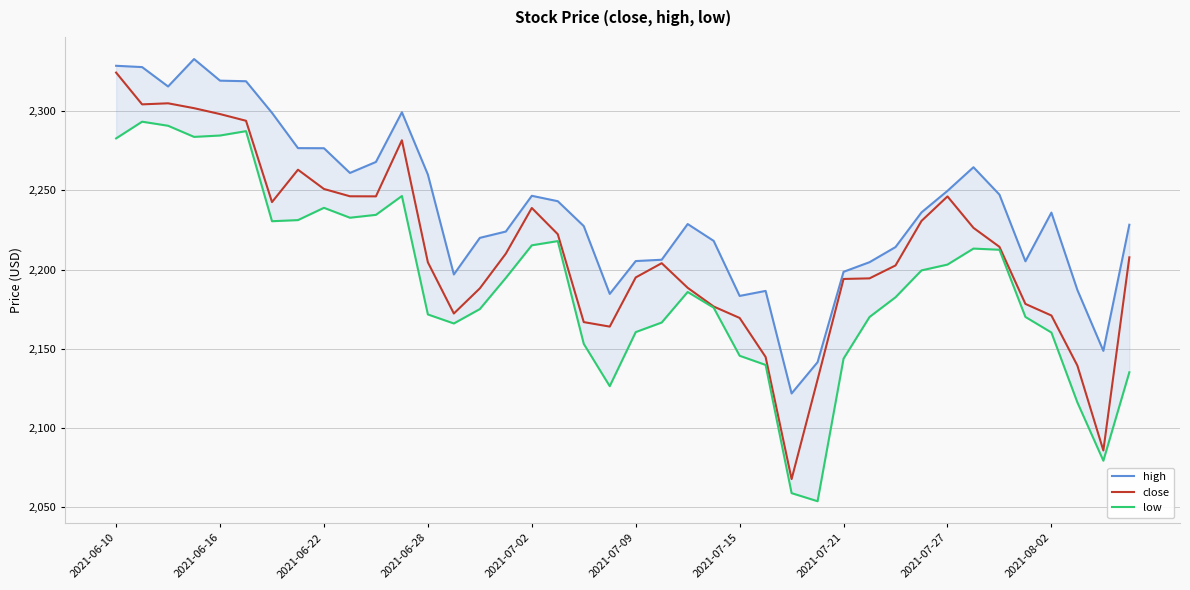

At which label does close reach its peak?

2021-06-10